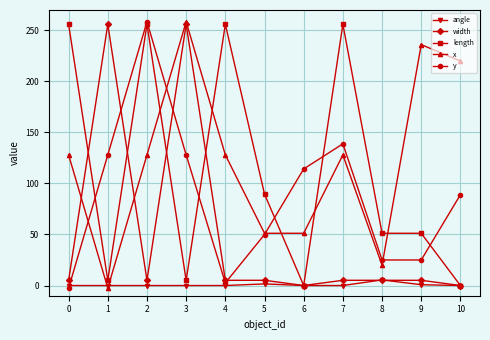

How many lines are shown in the chart?

5